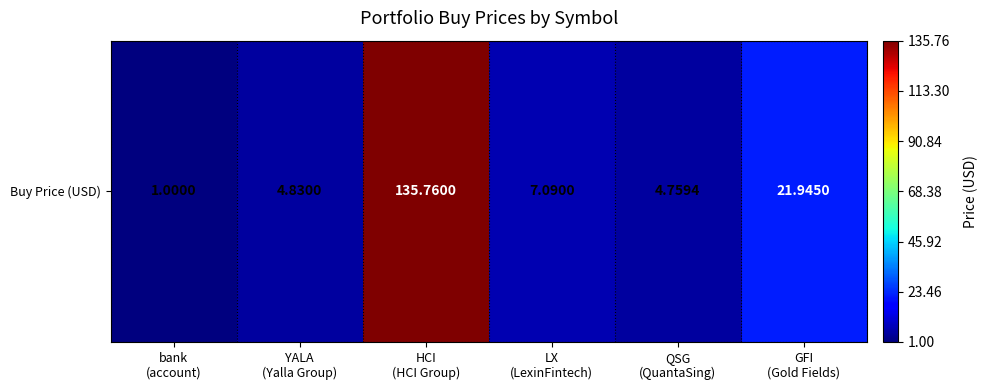

Where does the data first go above 7?

HCI
(HCI Group)